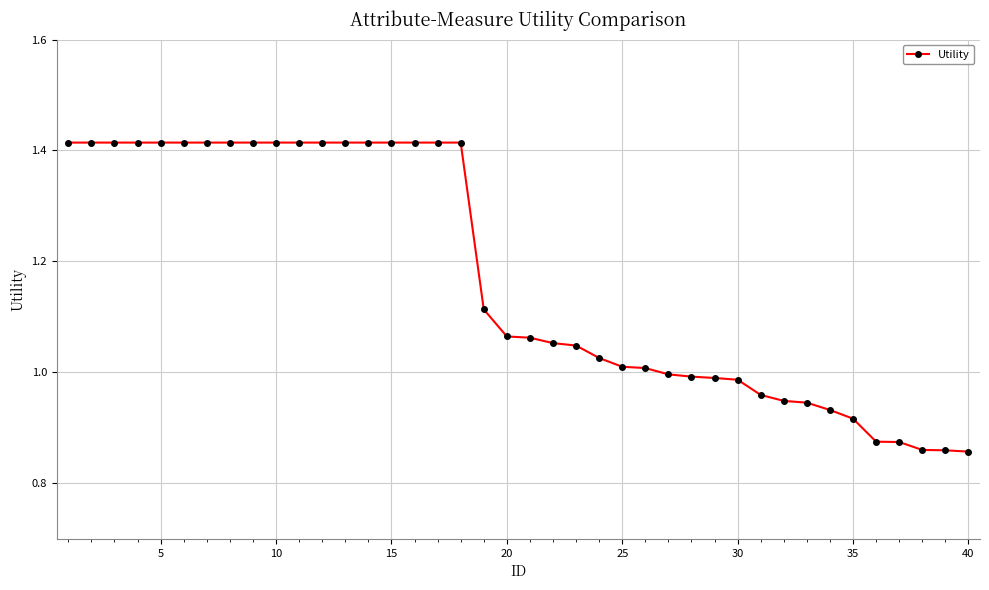

What is the difference between the maximum and minimum values?

0.6